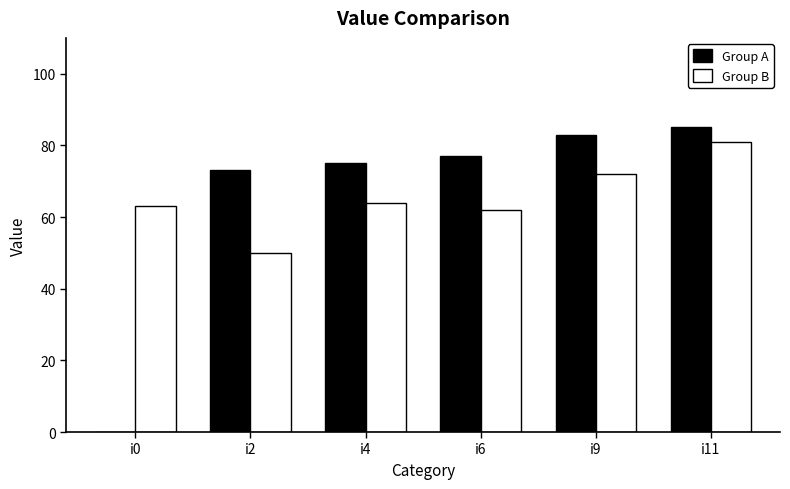

Which series has the largest range (max minus min)?

Group A